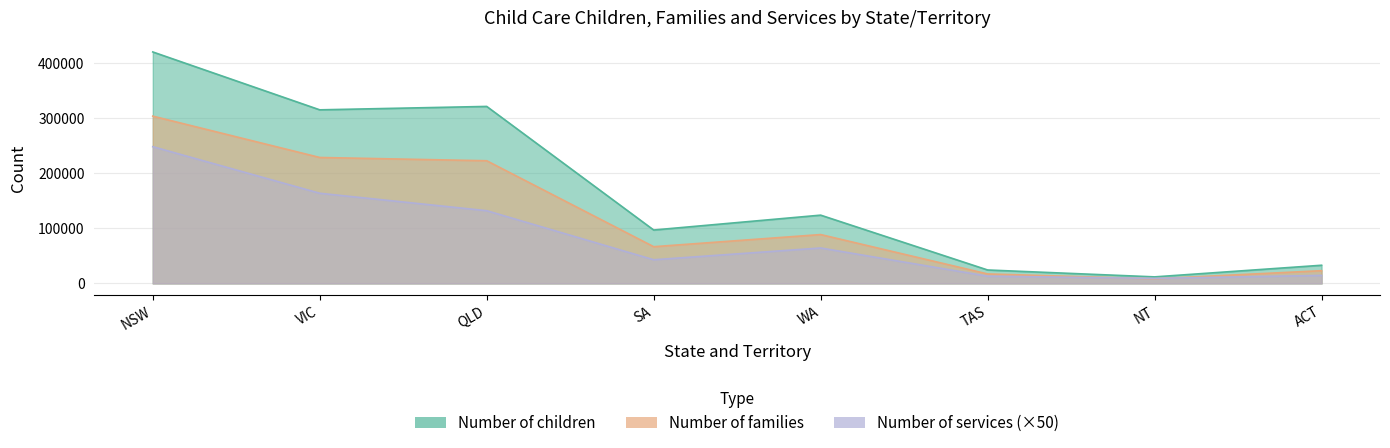

The value of Number of services at NT is 12403. True or false?

False